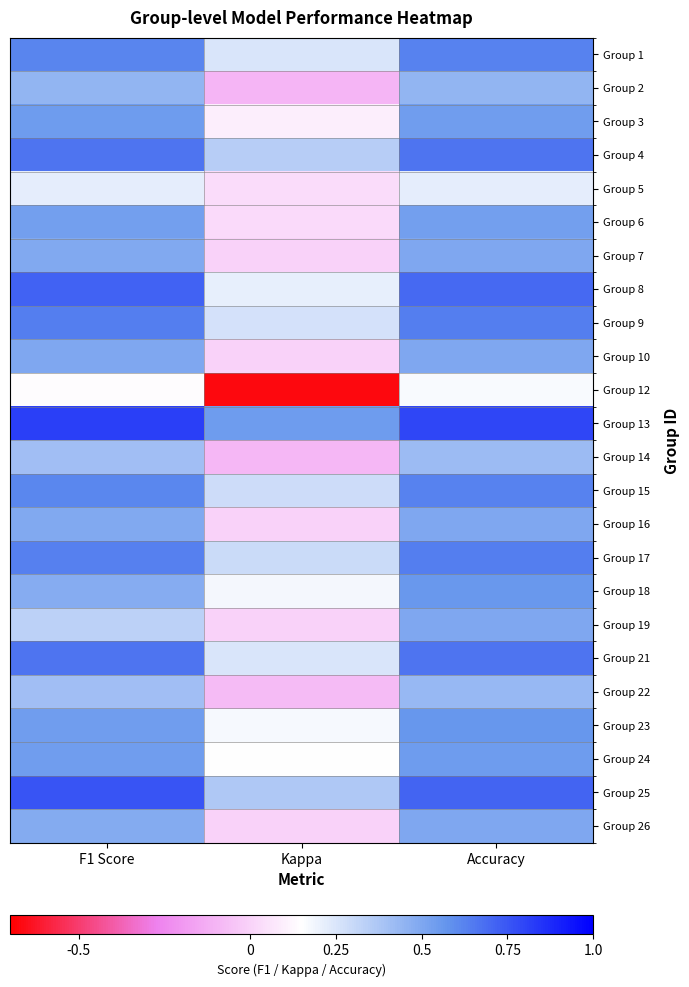

Reading right to left, what are all the values shown in this chart?

Group 1: Accuracy=0.6	Kappa=0.2	F1 Score=0.6
Group 2: Accuracy=0.4	Kappa=-0.1	F1 Score=0.4
Group 3: Accuracy=0.5	Kappa=0.1	F1 Score=0.5
Group 4: Accuracy=0.7	Kappa=0.3	F1 Score=0.7
Group 5: Accuracy=0.2	Kappa=0.0	F1 Score=0.2
Group 6: Accuracy=0.5	Kappa=0.0	F1 Score=0.5
Group 7: Accuracy=0.5	Kappa=0.0	F1 Score=0.5
Group 8: Accuracy=0.7	Kappa=0.2	F1 Score=0.7
Group 9: Accuracy=0.6	Kappa=0.3	F1 Score=0.6
Group 10: Accuracy=0.5	Kappa=0.0	F1 Score=0.5
Group 12: Accuracy=0.2	Kappa=-0.7	F1 Score=0.1
Group 13: Accuracy=0.8	Kappa=0.5	F1 Score=0.8
Group 14: Accuracy=0.4	Kappa=-0.1	F1 Score=0.4
Group 15: Accuracy=0.6	Kappa=0.3	F1 Score=0.6
Group 16: Accuracy=0.5	Kappa=0.0	F1 Score=0.5
Group 17: Accuracy=0.6	Kappa=0.3	F1 Score=0.6
Group 18: Accuracy=0.6	Kappa=0.2	F1 Score=0.5
Group 19: Accuracy=0.5	Kappa=0.0	F1 Score=0.3
Group 21: Accuracy=0.7	Kappa=0.2	F1 Score=0.7
Group 22: Accuracy=0.4	Kappa=-0.1	F1 Score=0.4
Group 23: Accuracy=0.6	Kappa=0.2	F1 Score=0.5
Group 24: Accuracy=0.5	Kappa=0.1	F1 Score=0.5
Group 25: Accuracy=0.7	Kappa=0.4	F1 Score=0.8
Group 26: Accuracy=0.5	Kappa=0.0	F1 Score=0.5